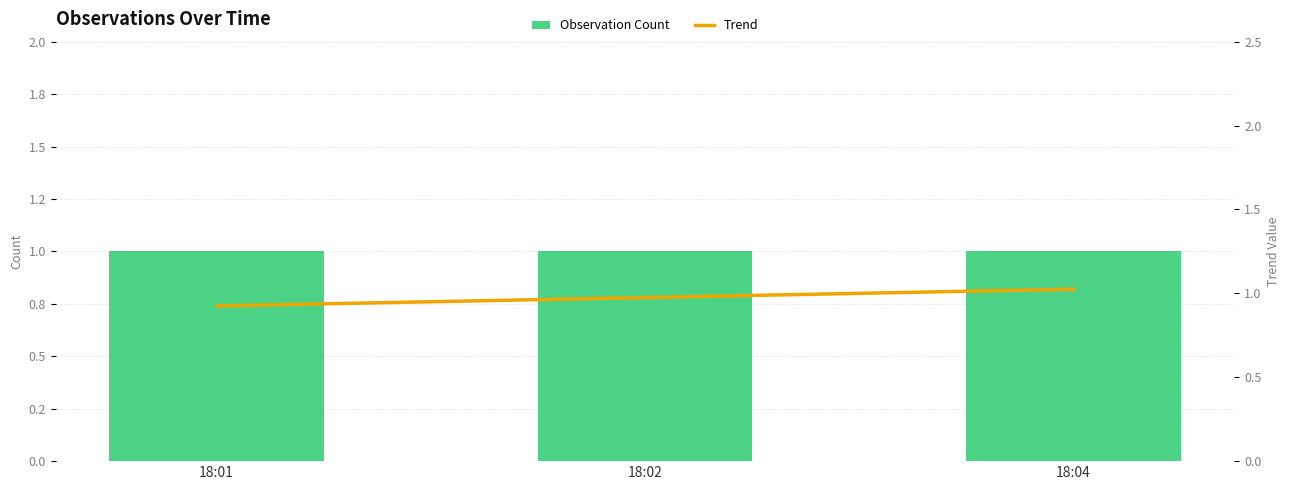

How many groups of bars are there?

3